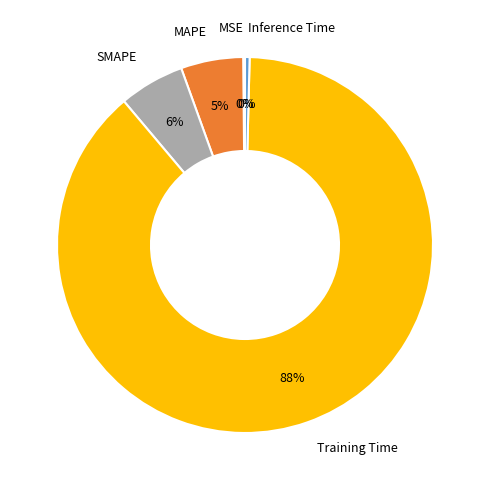

To the nearest percent, what is the average slice percentage?

20%